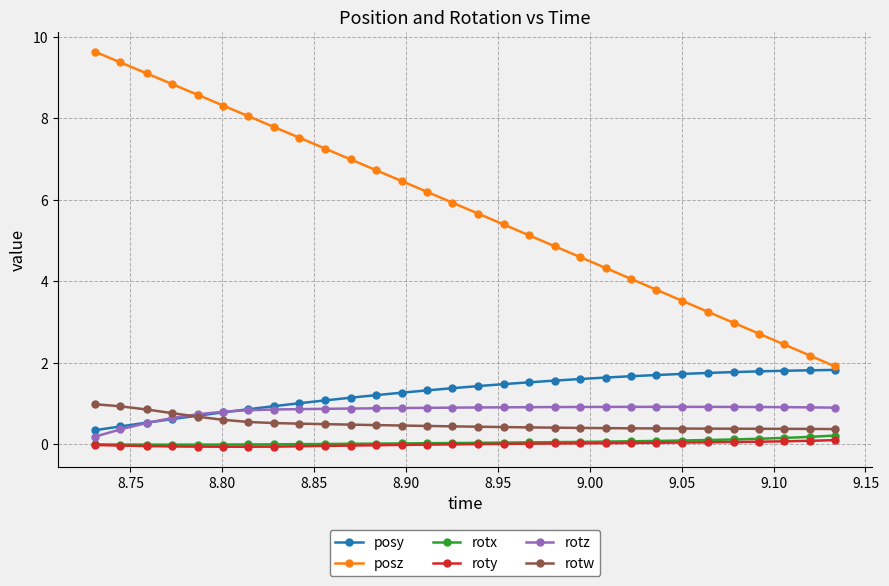

Which series has the widest spread of values?

posz